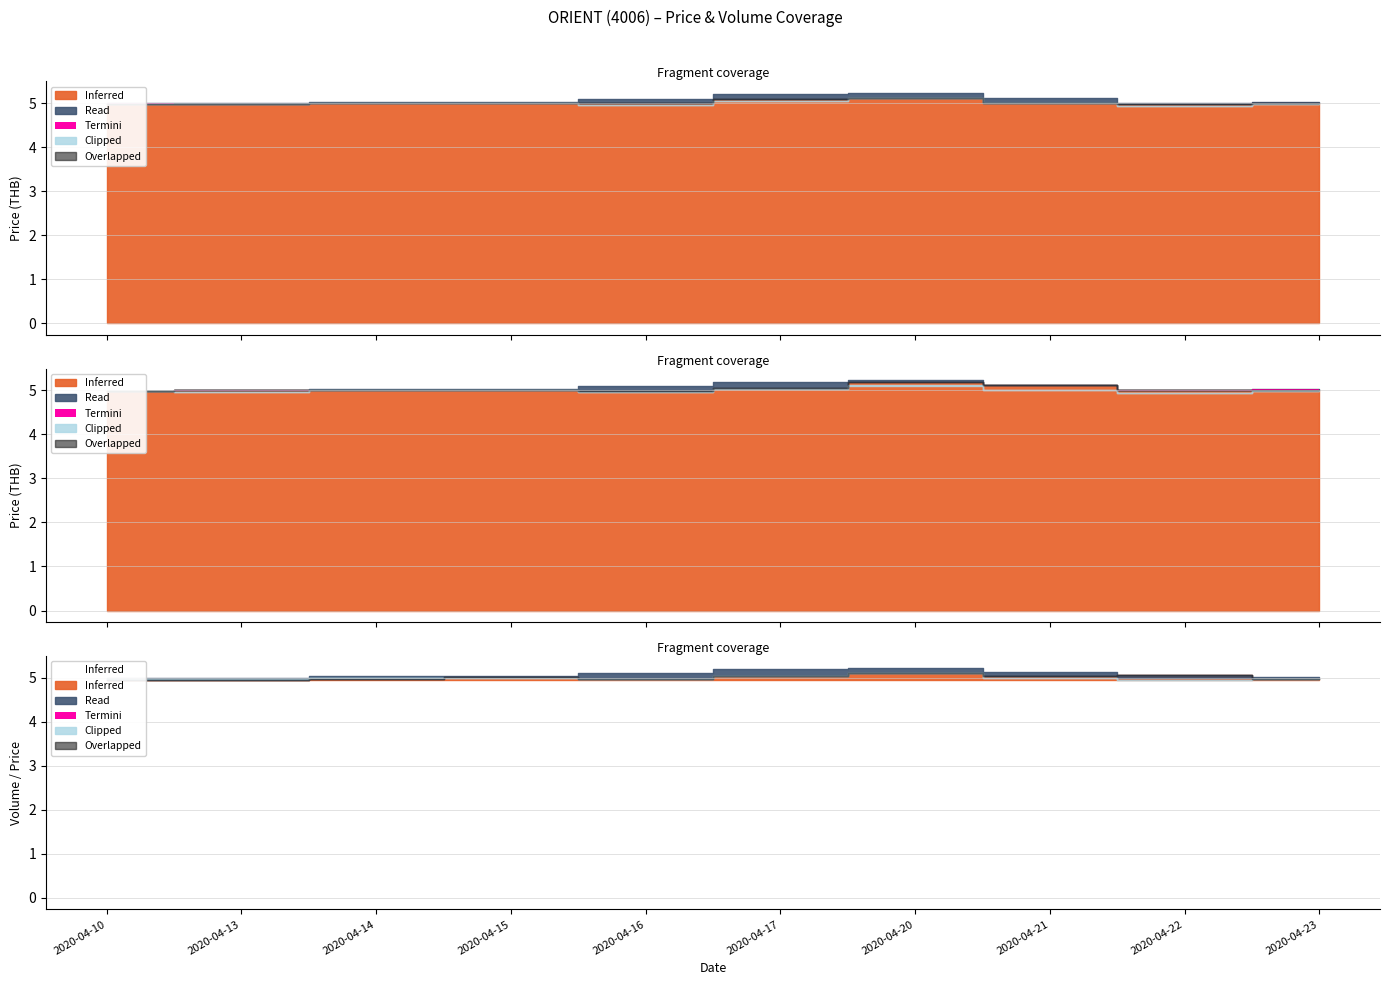

The value of low at 2020-04-10 is 3.2. True or false?

False